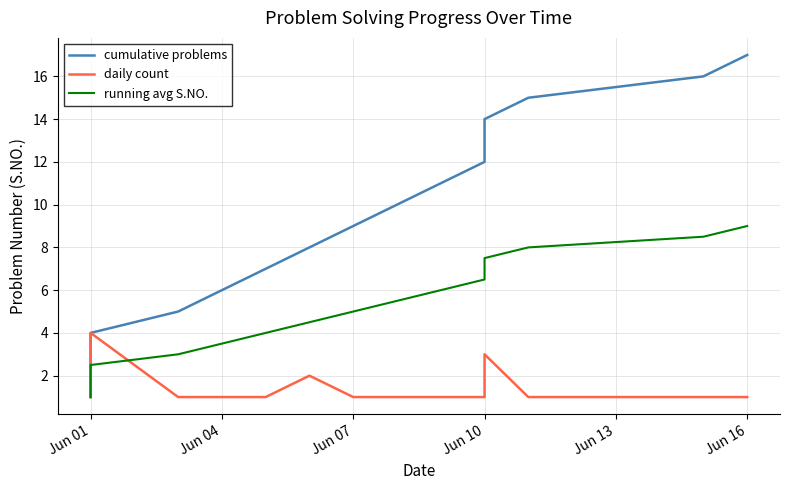

What is the difference between the highest and lowest values at Jun 10?

11.0